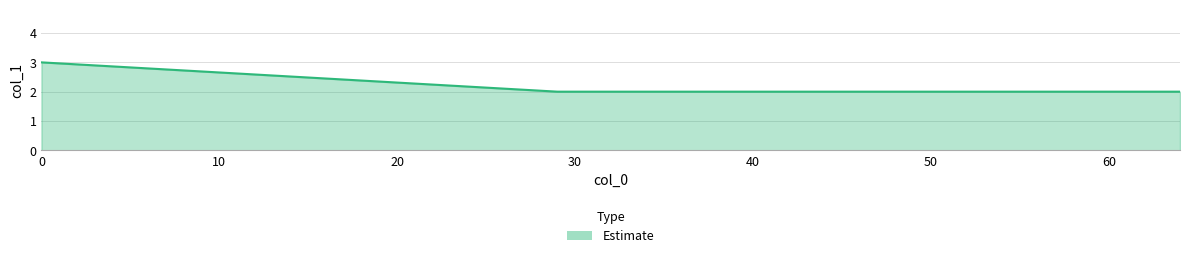

Does the chart display data point markers on the line(s)?

No